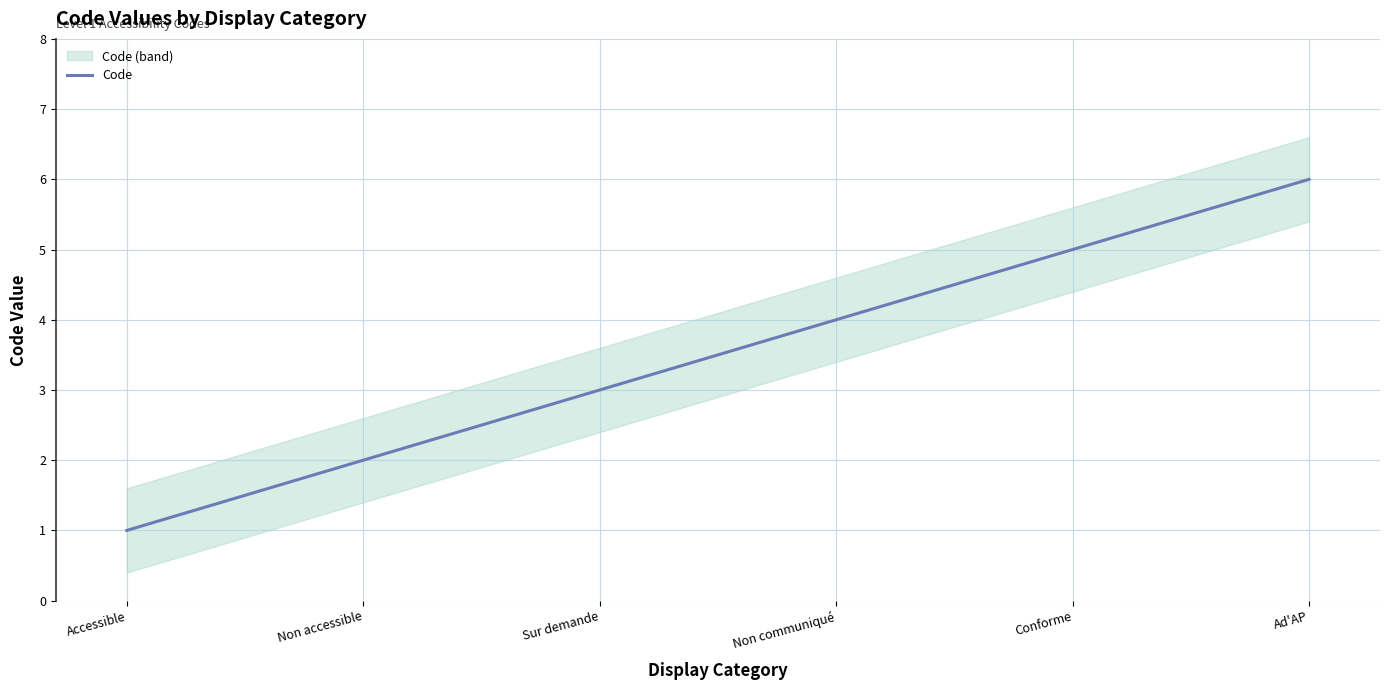

What is the label of the 1st point from the right?

Ad'AP